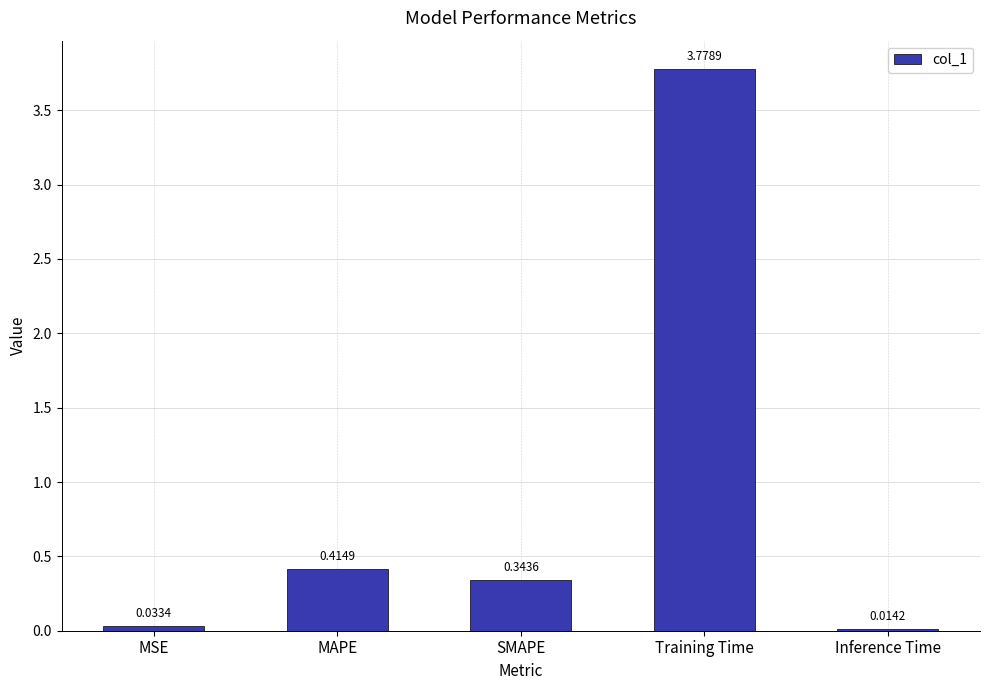

Where is the data nearest to the value 1?

MAPE